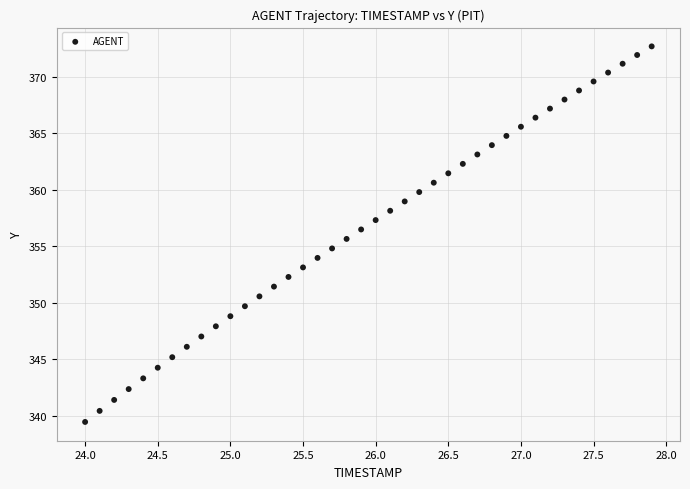

What is the range of X values (max minus min)?

3.9